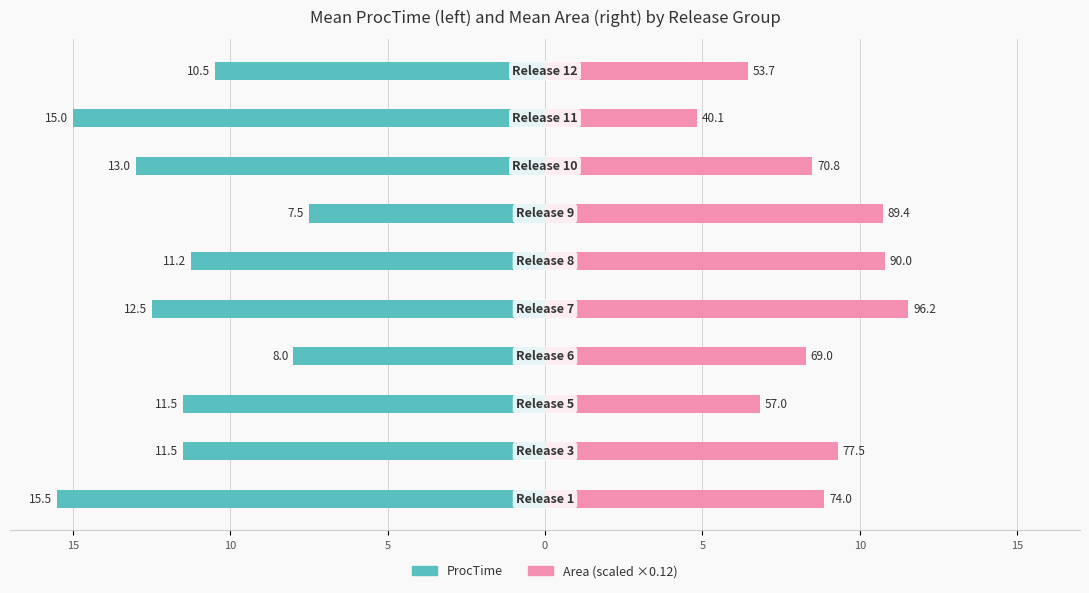

At 0, list the series in order from largest to smallest.

Area (scaled), ProcTime